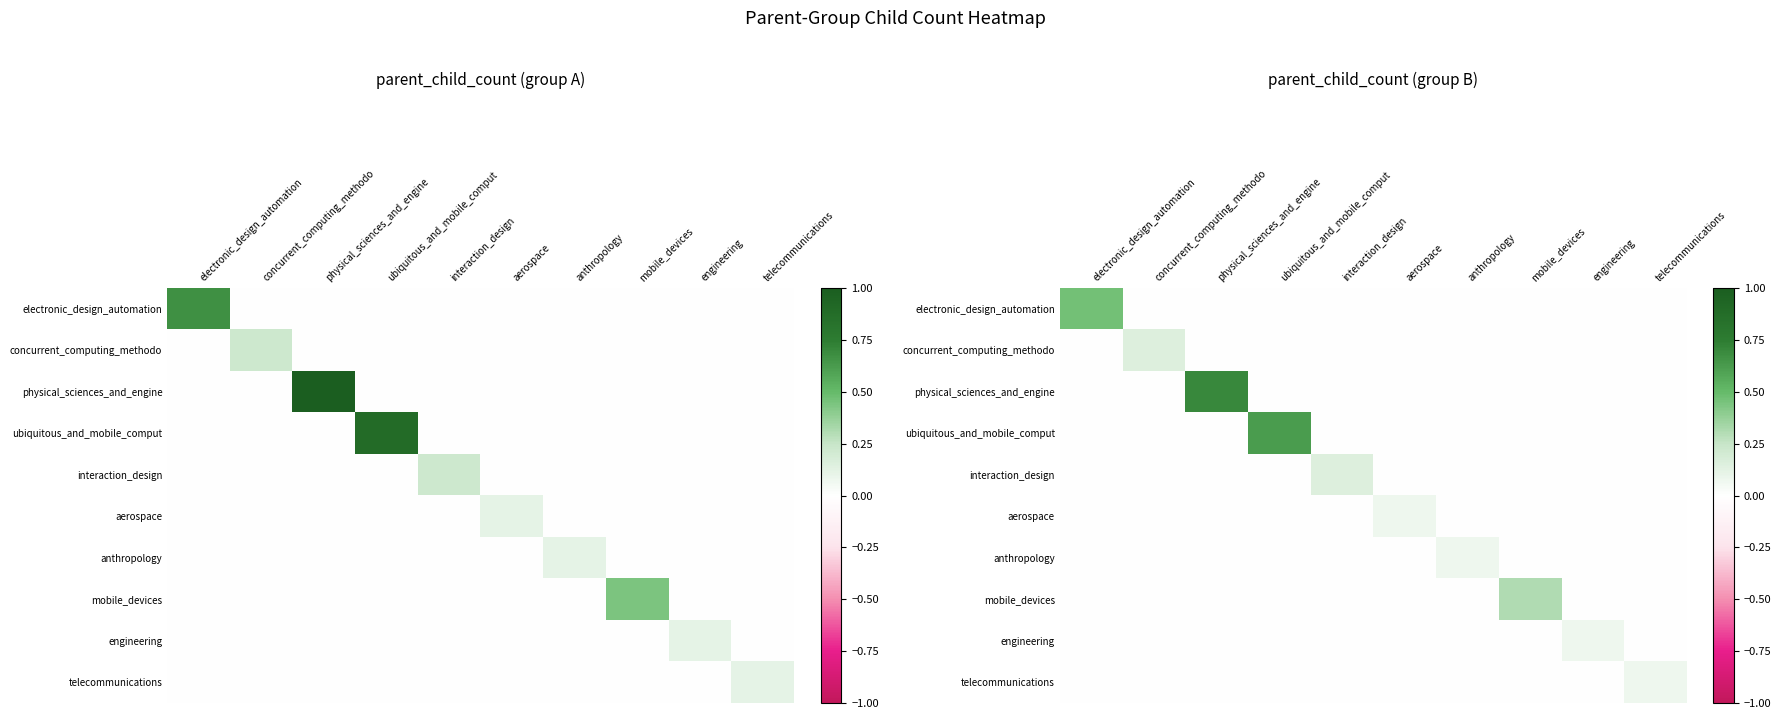

What is the sum of all aerospace values?

0.1